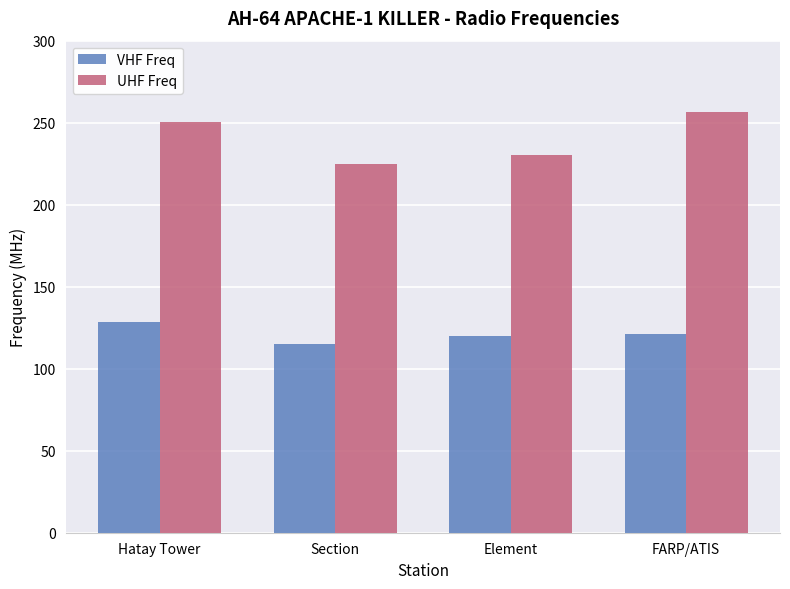

What is the total value across all series at FARP/ATIS?

378.0